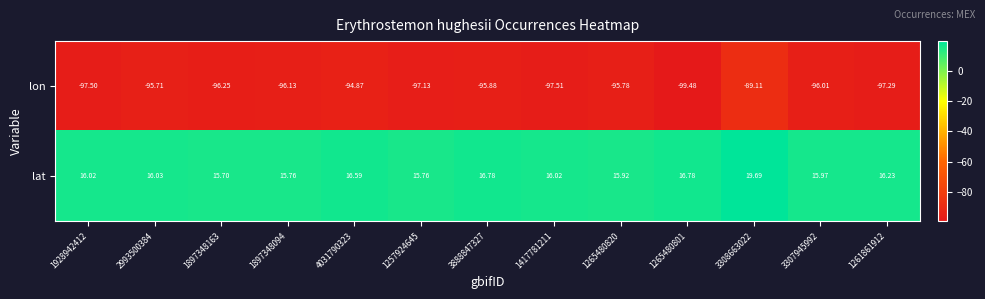

Is the value of lat at 3308663022 greater than the value of lon at 2993500384?

Yes